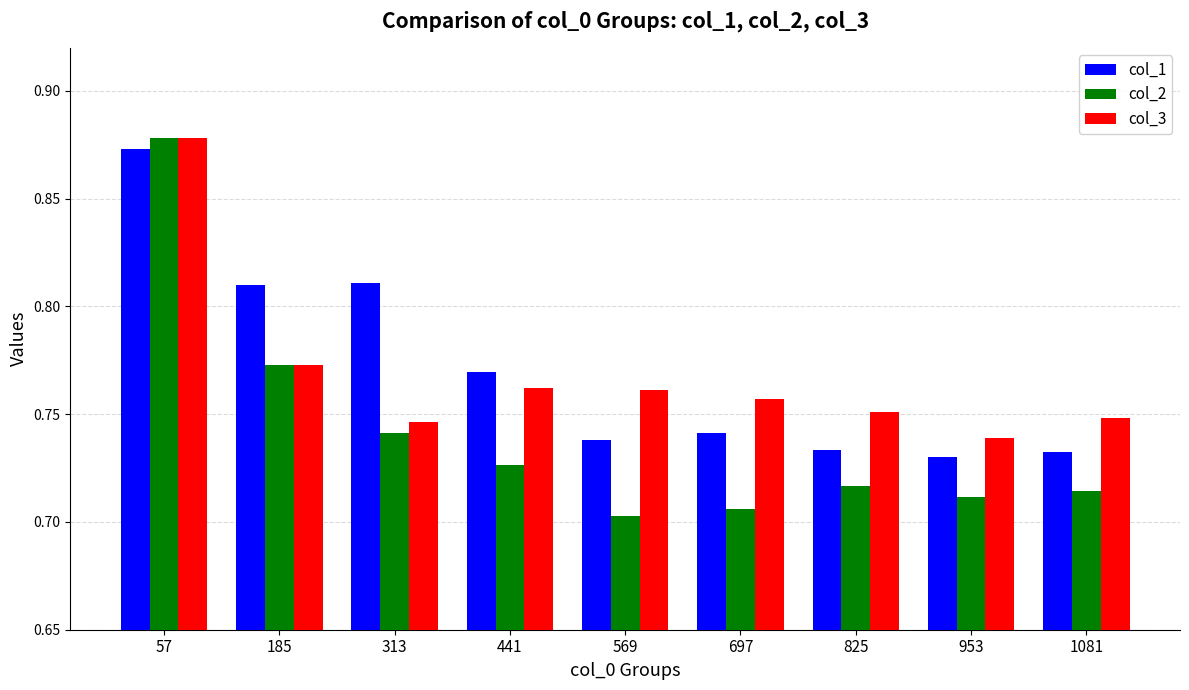

At which label is col_3 closest to 0?

953